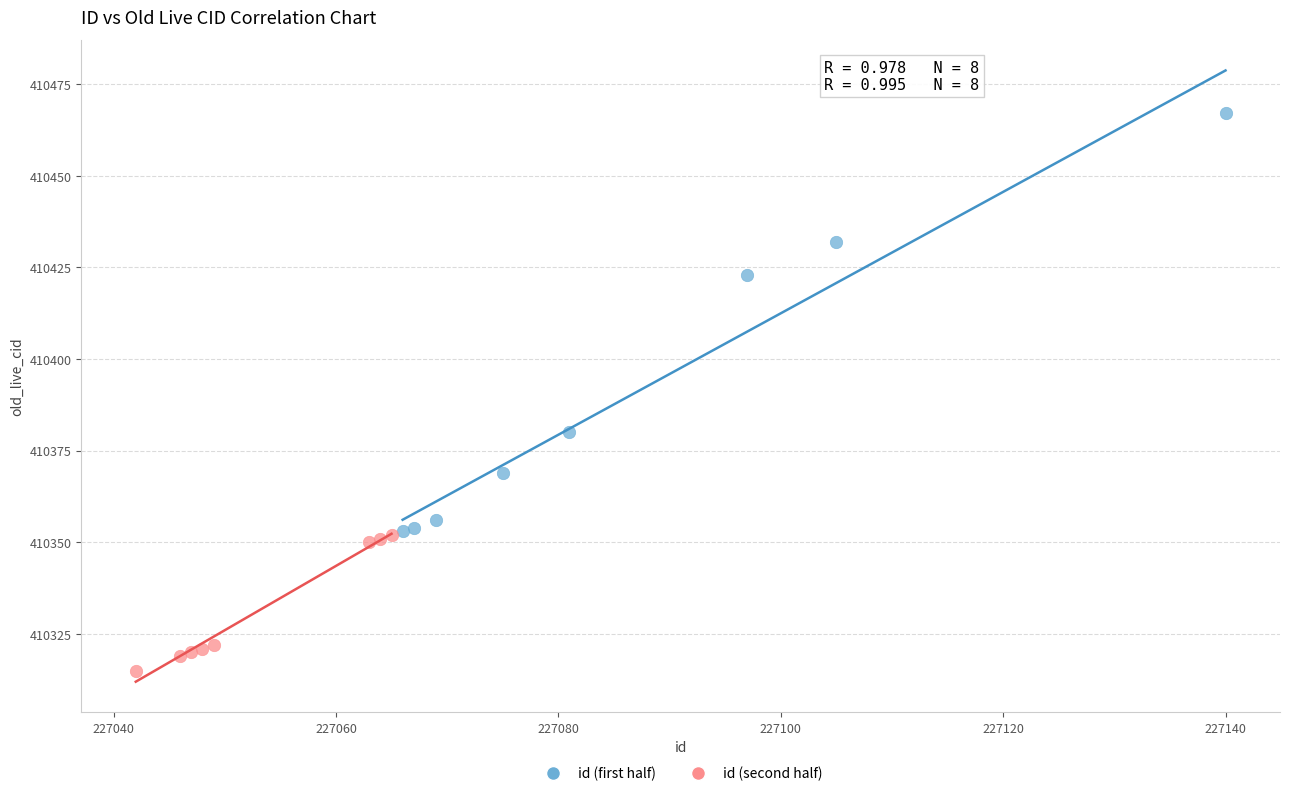

Which series has the widest spread of Y values?

id (first half)